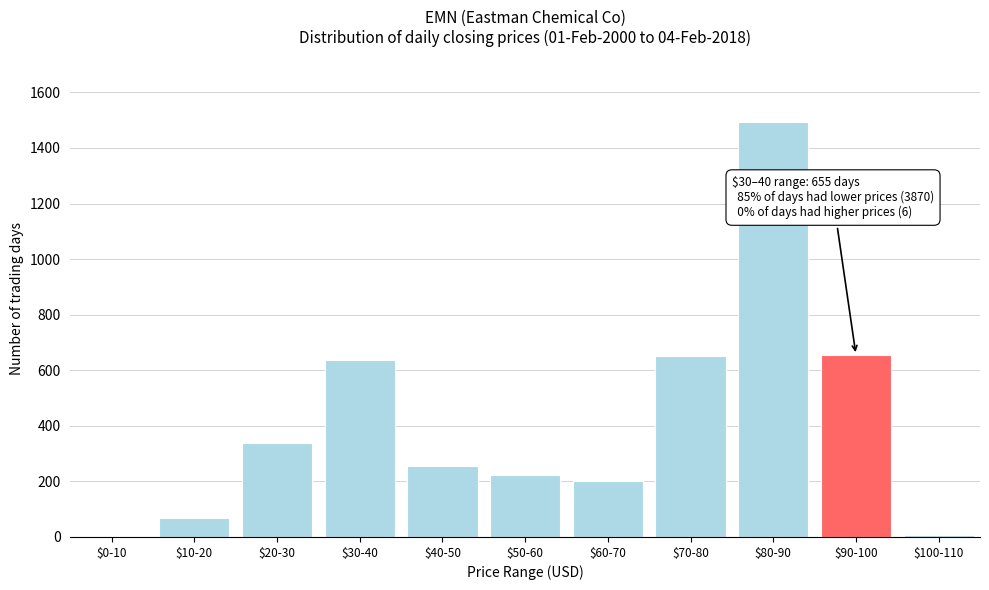

What is the maximum value shown in the chart?

1494